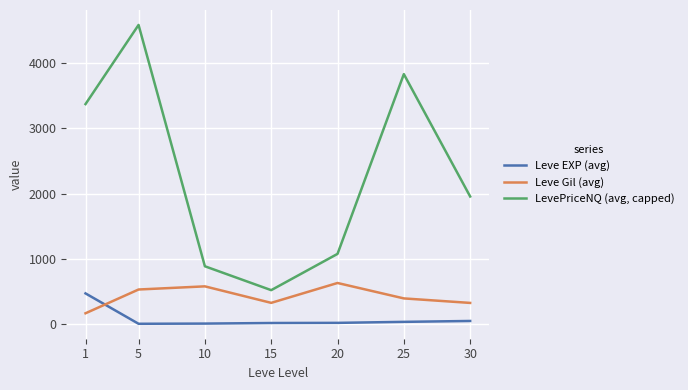

What is the difference between the maximum and second lowest values in the Leve EXP (avg) series?

463.2